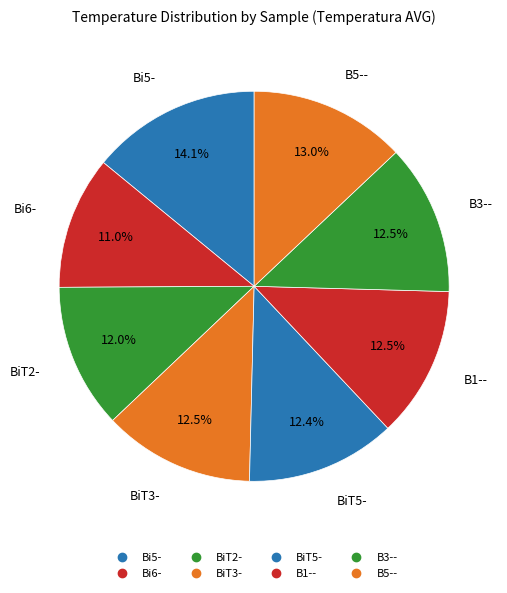

True or false: BiT3- accounts for 4% of the total.

False